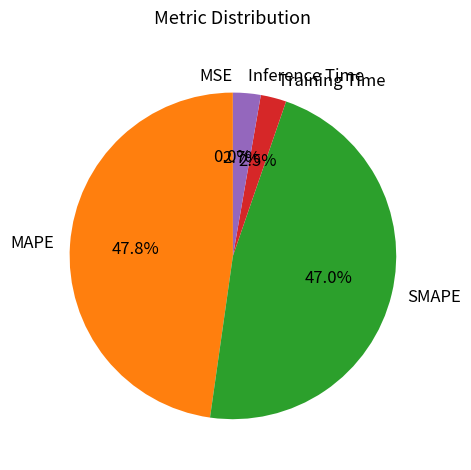

True or false: Inference Time accounts for 3% of the total.

True